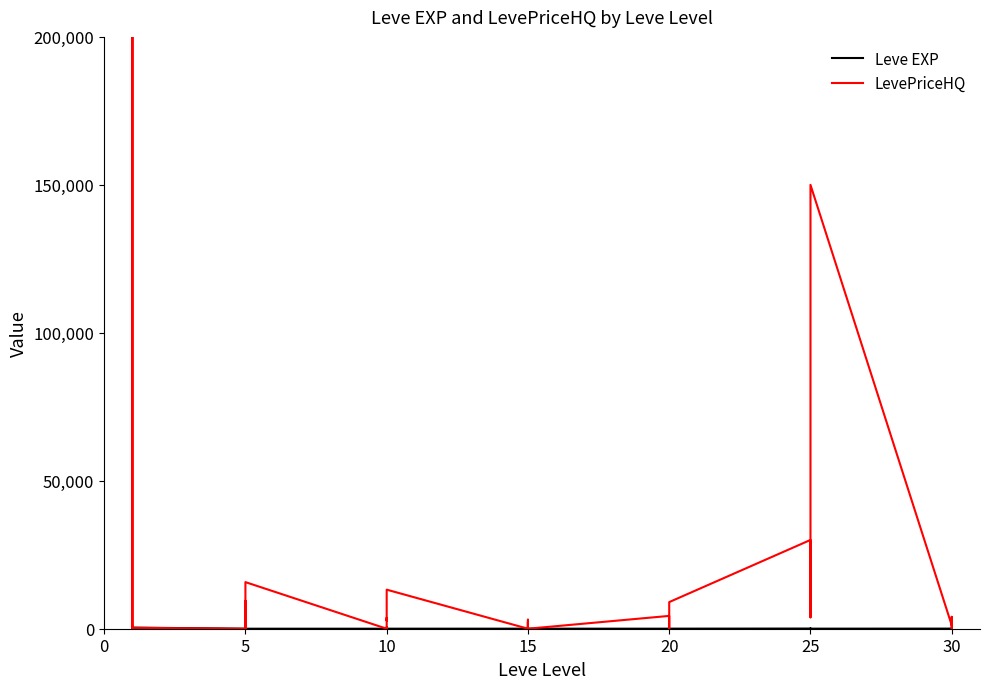

Rank the series by their average value, from highest to lowest.

LevePriceHQ, Leve EXP